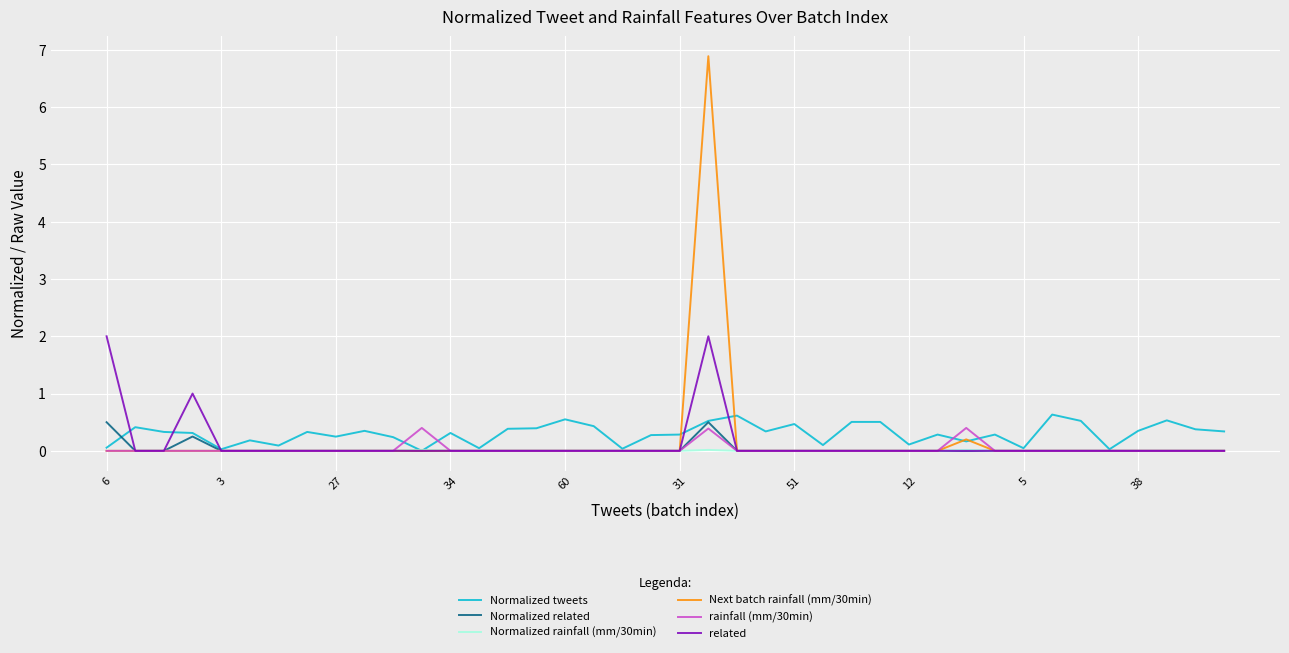

Which series has the widest spread of values?

Next batch rainfall (mm/30min)